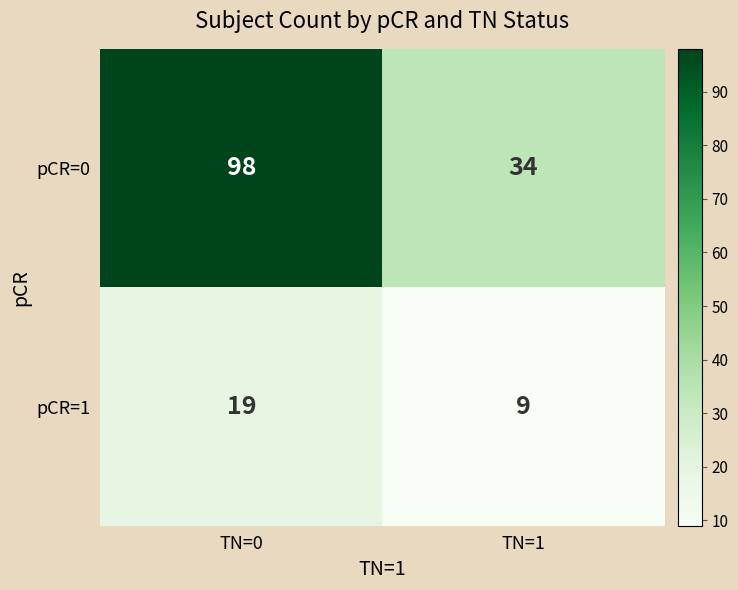

Is the value of pCR=1 at TN=1 greater than the value of pCR=0 at TN=0?

No